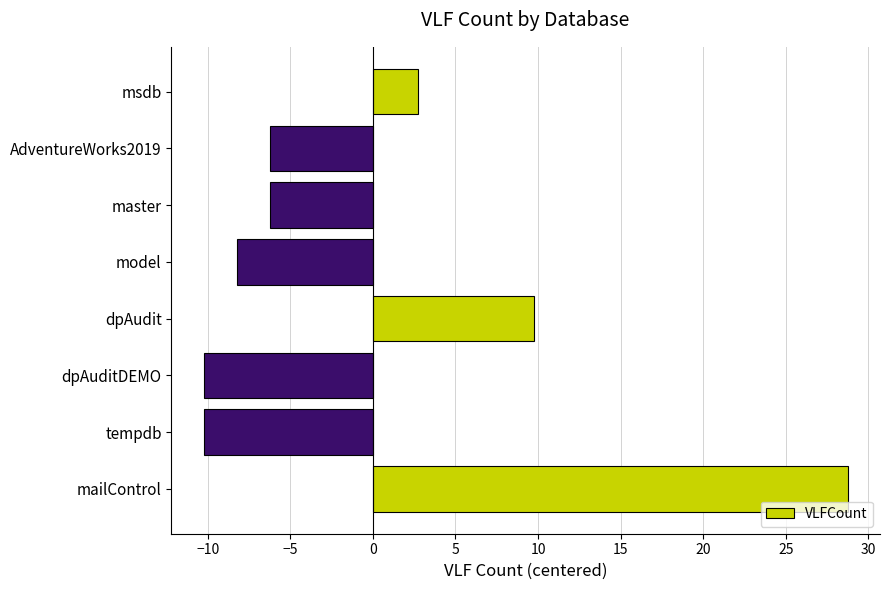

At which label is the value closest to 9?

dpAudit